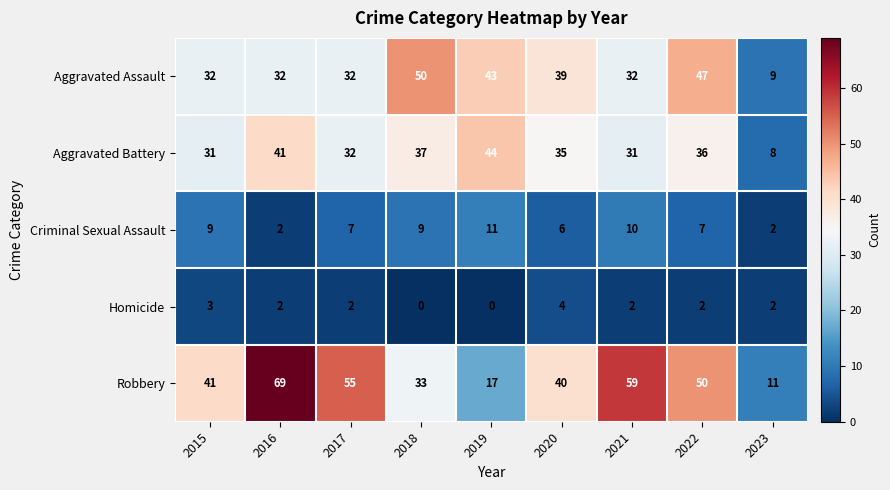

The value of Aggravated Assault at 2017 is 43. True or false?

False